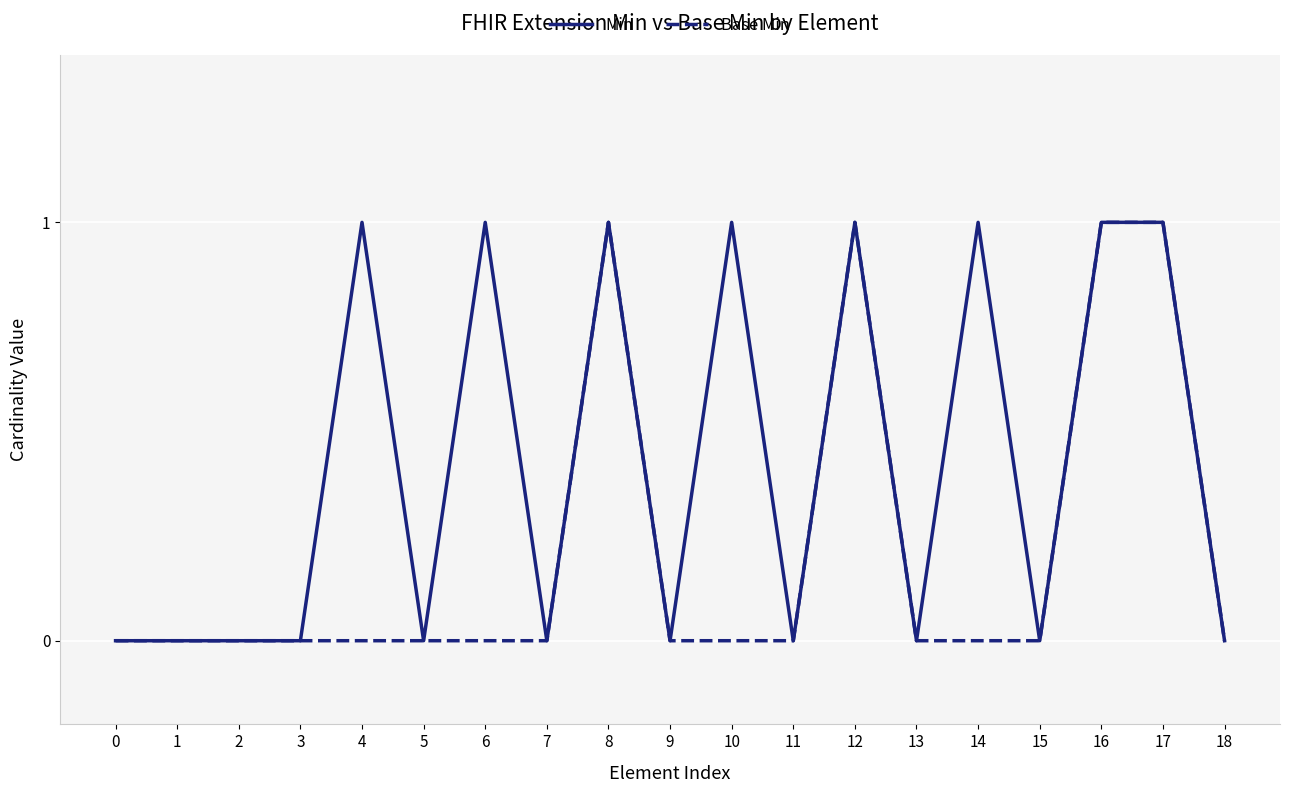

How many lines are shown in the chart?

2